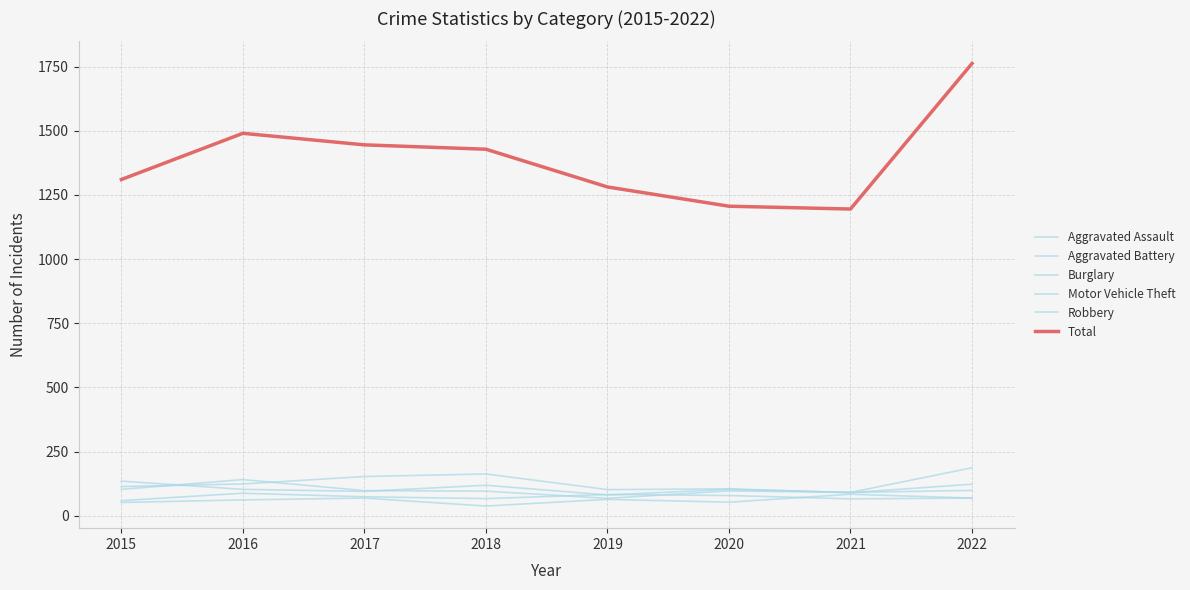

The Motor Vehicle Theft series shows 82 at 2018. True or false?

False